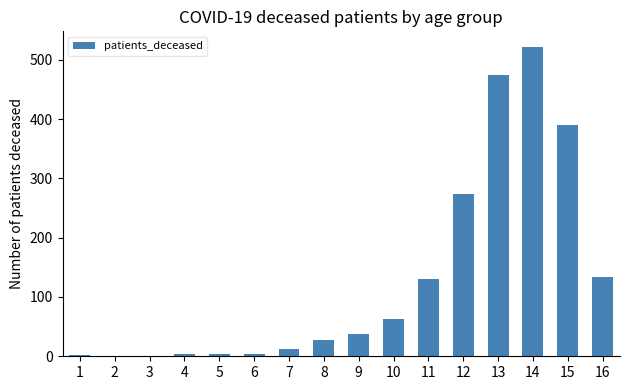

What is the sum of all values?

2078